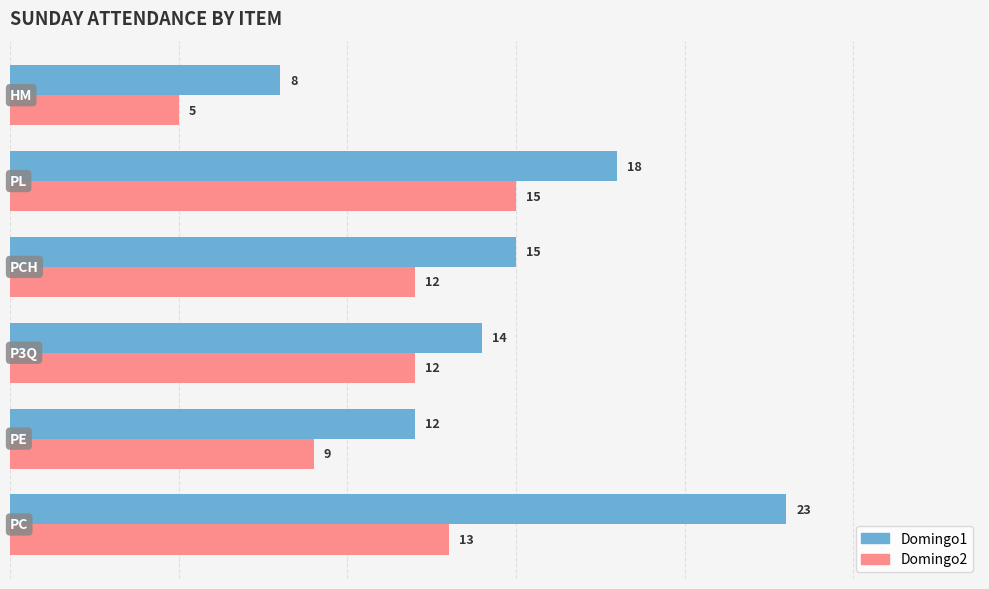

How many data points does each series have?

6